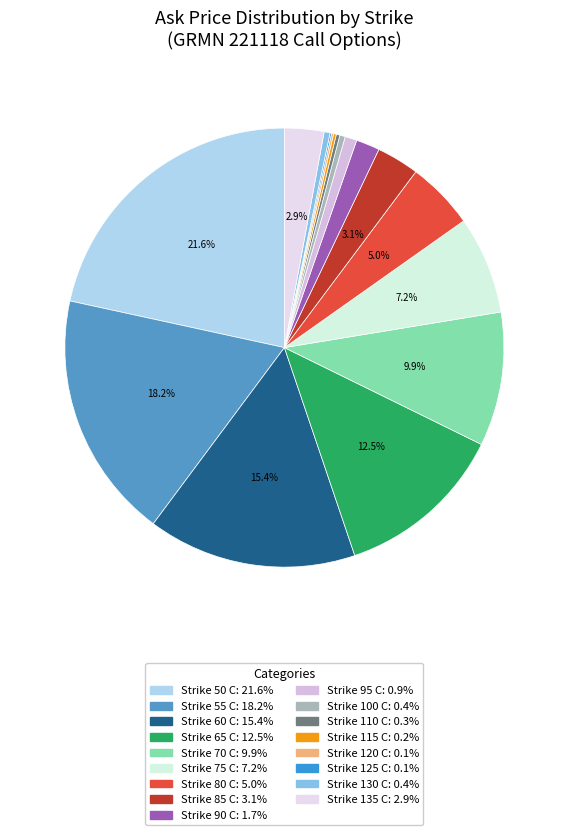

Does any single category account for the majority?

No